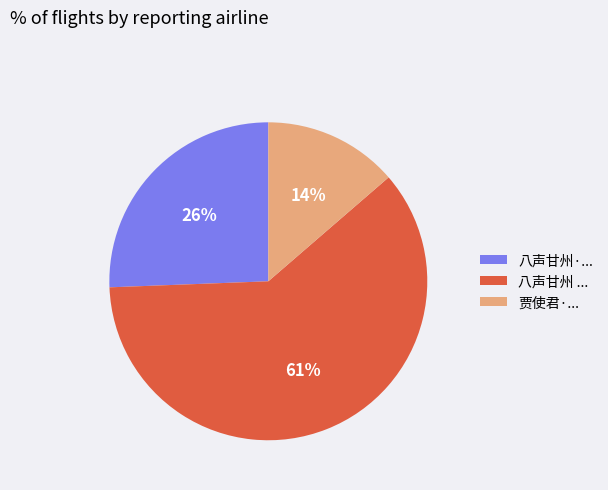

Is there any slice that represents more than half of the pie?

Yes